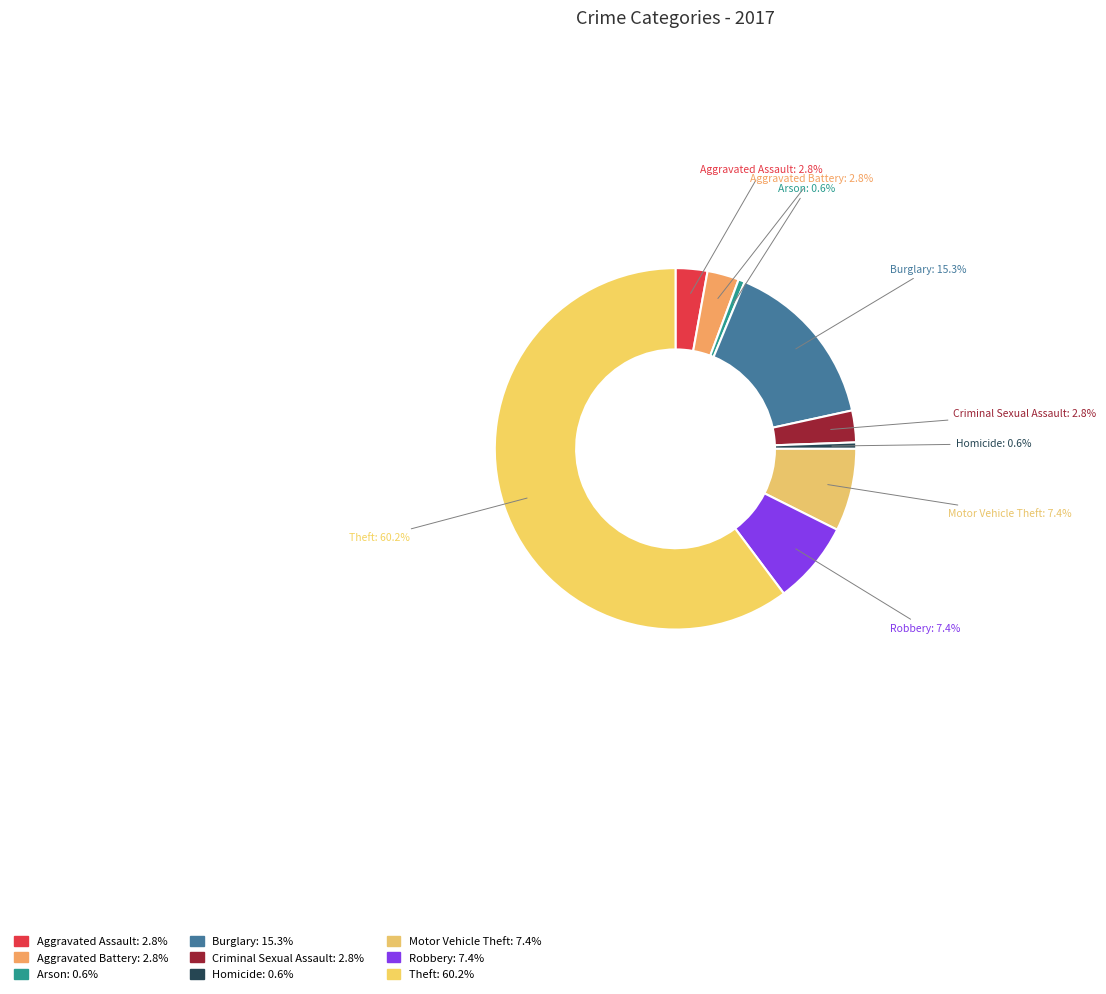

How much of the chart is everything except Burglary?

84.7%